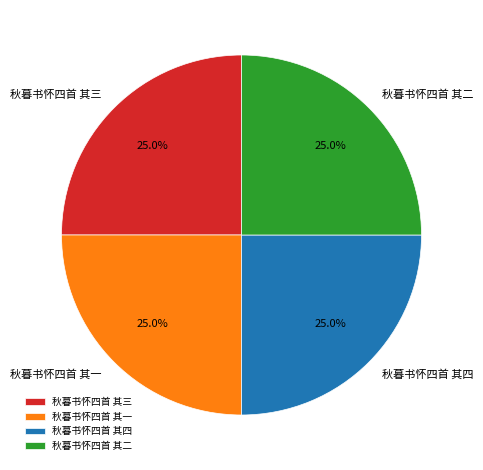

What is the ratio of the value at 秋暮书怀四首 其四 to the value at 秋暮书怀四首 其一?

1.0